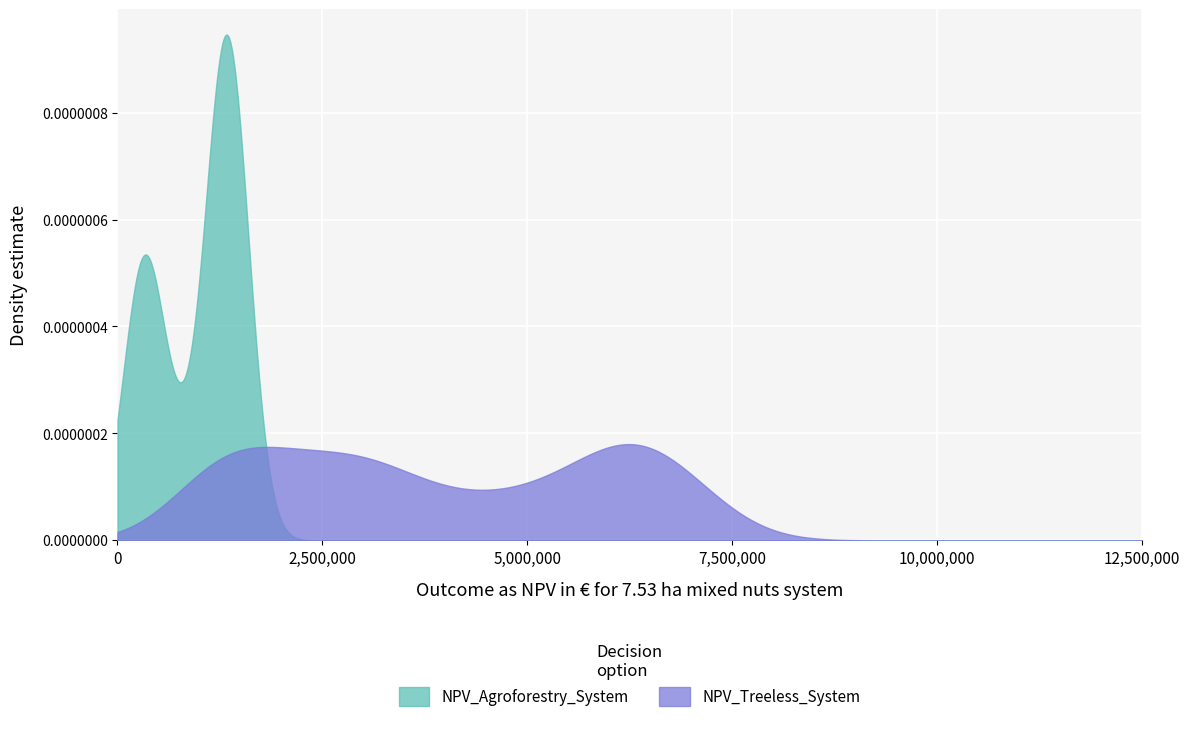

What is the label of the 14th point from the right?

26